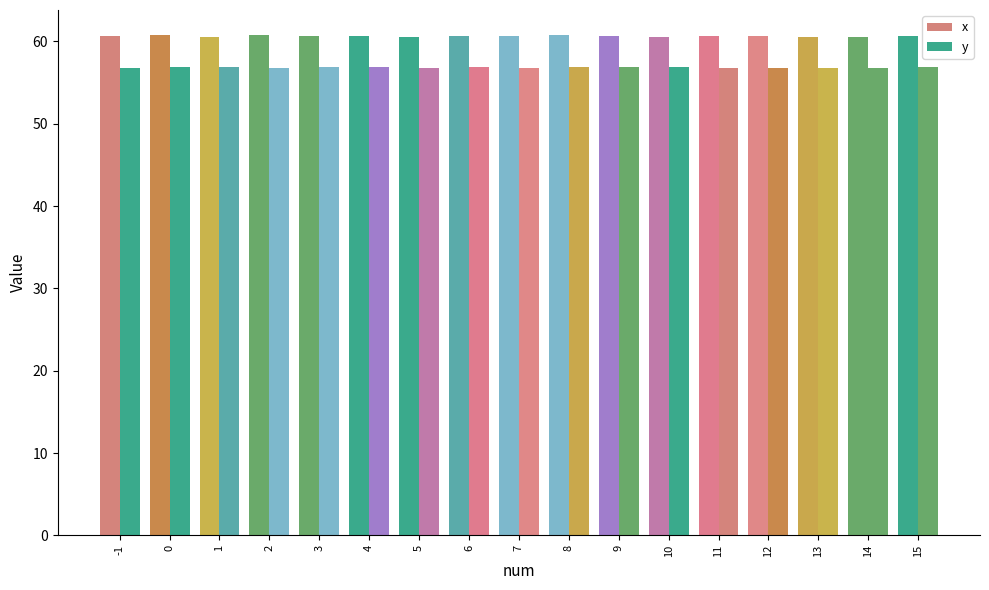

How many bars are there in each group?

2